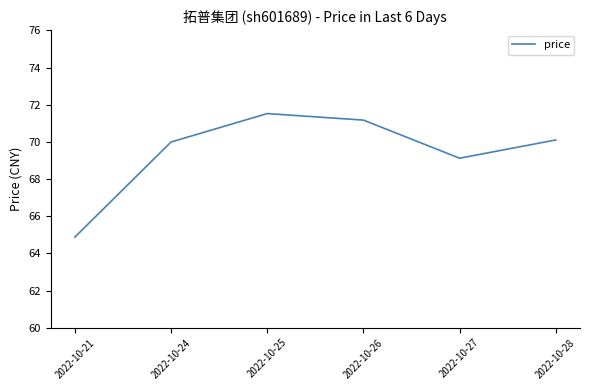

Reading right to left, transcribe all the data shown in this chart.

2022-10-28=70.1	2022-10-27=69.1	2022-10-26=71.2	2022-10-25=71.5	2022-10-24=70.0	2022-10-21=64.9